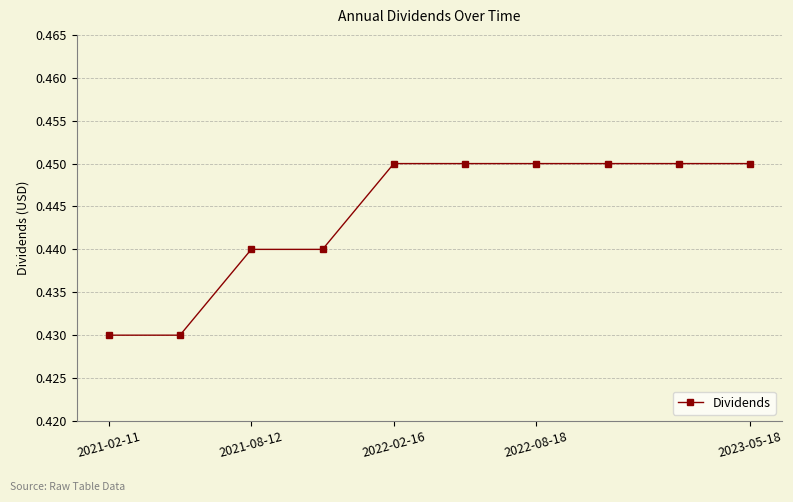

What is the sum of all values?

4.4